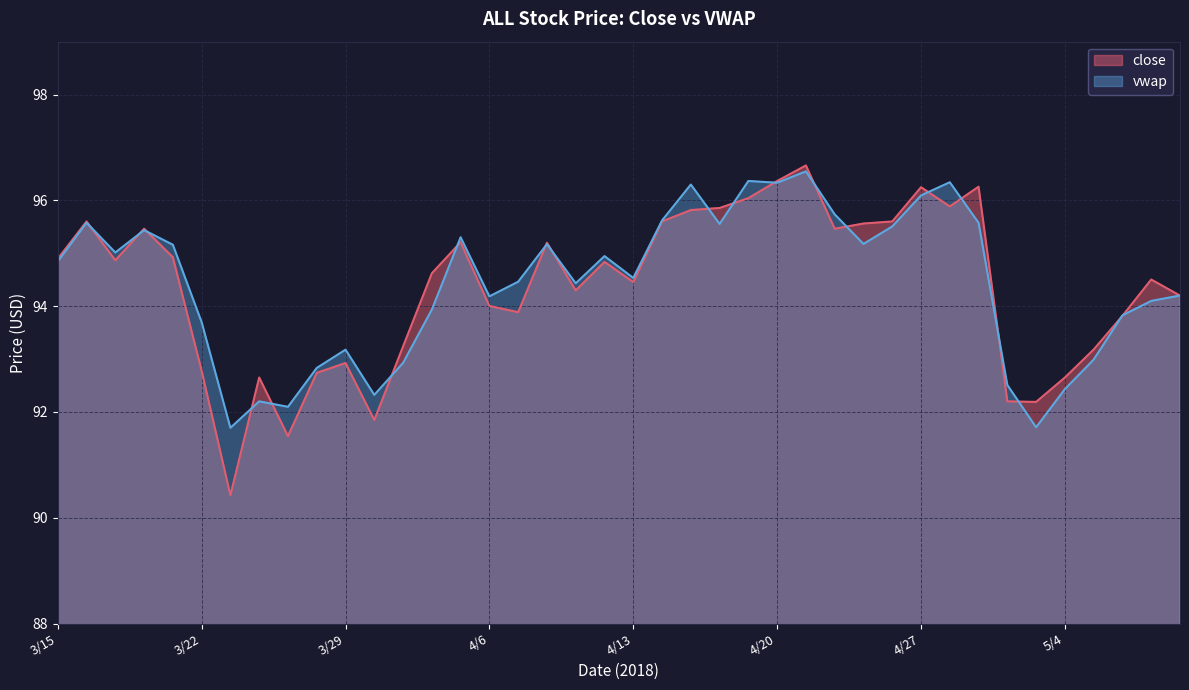

At which label does vwap first exceed 94?

3/15